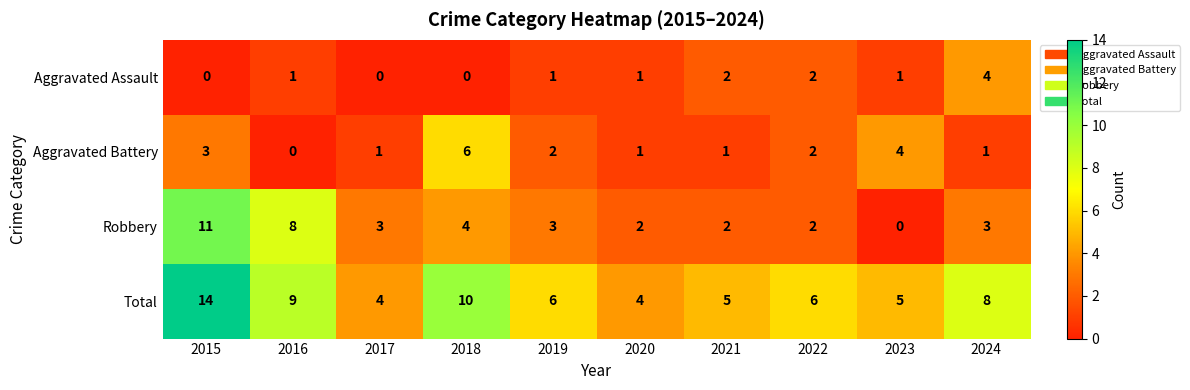

List the series in order of their overall mean, lowest first.

Aggravated Assault, Aggravated Battery, Robbery, Total